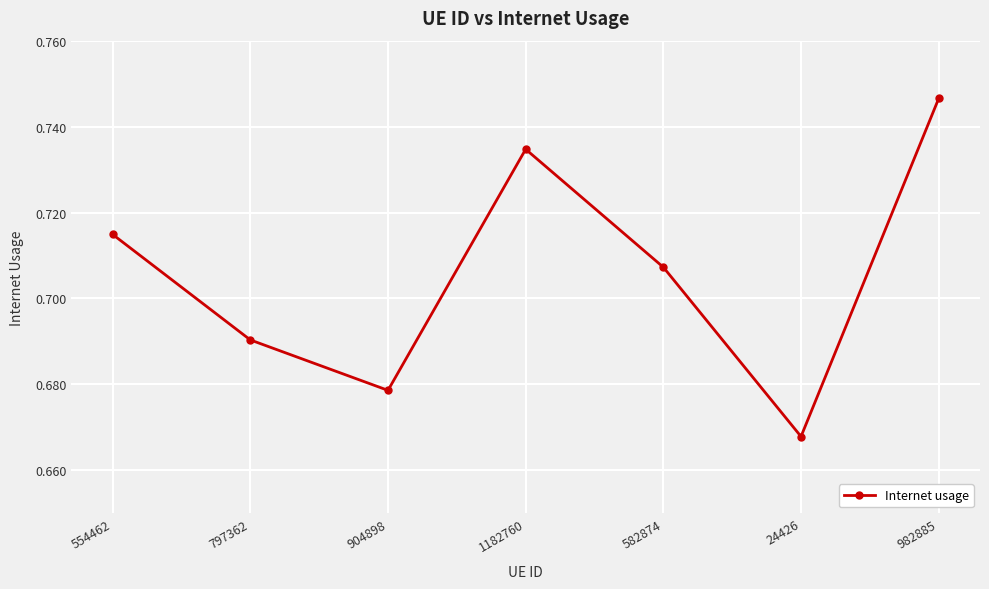

What is the sum of all values?

4.9